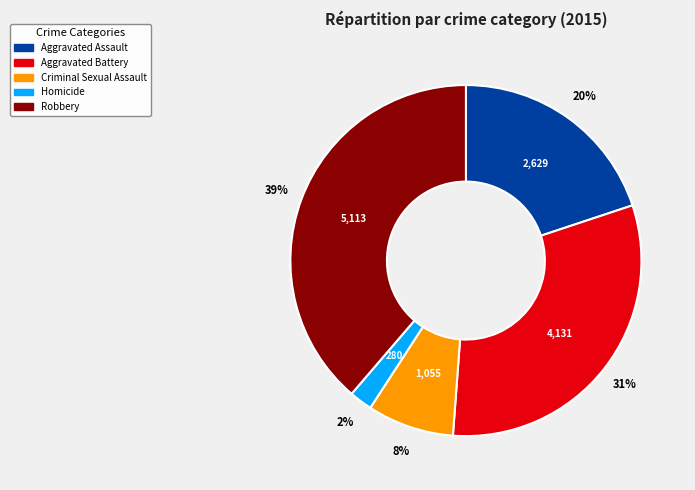

Combined, do Robbery and Criminal Sexual Assault account for over 50%?

No